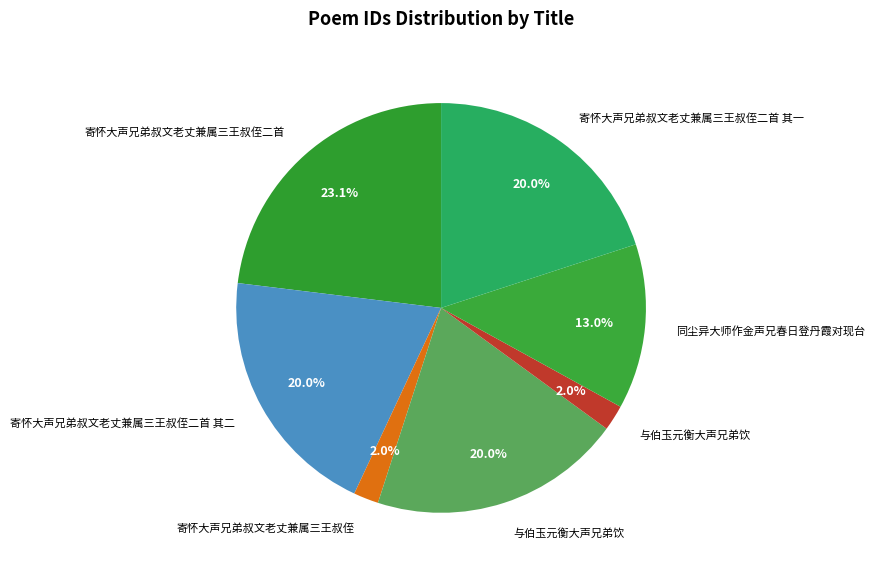

How many segments does this pie chart have?

7